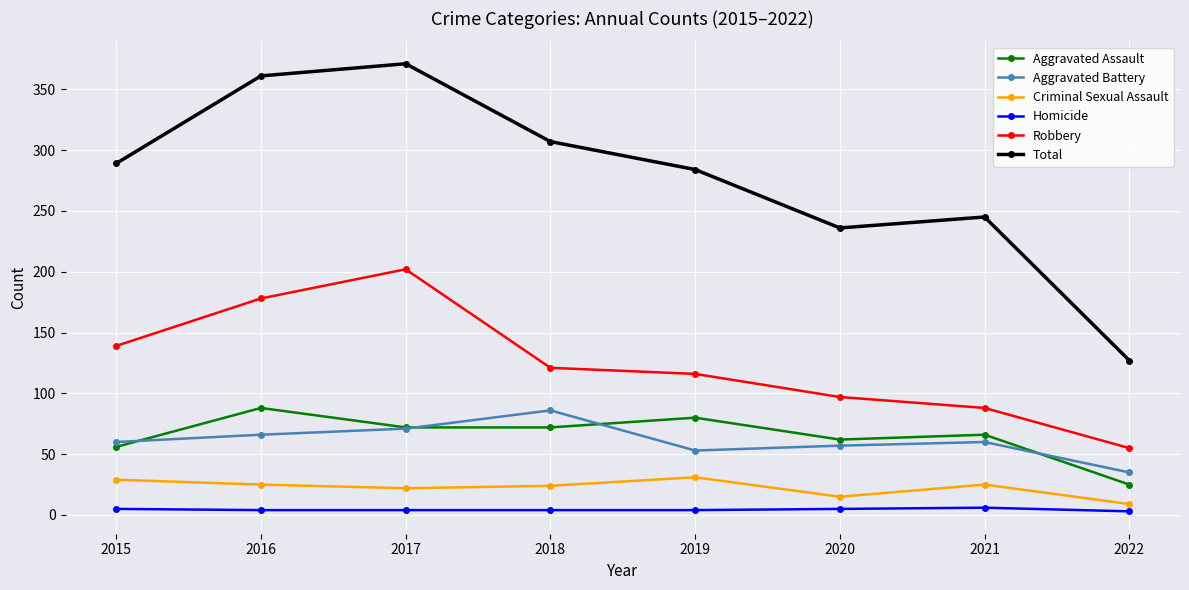

The Criminal Sexual Assault series shows 31 at 2019. True or false?

True